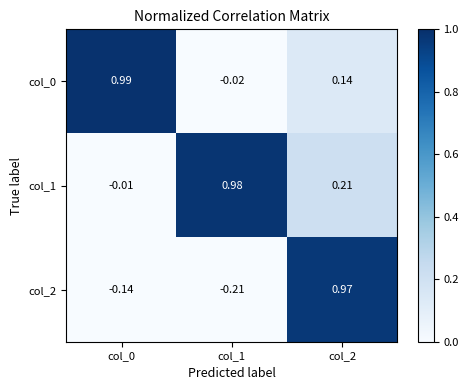

Is the value of col_2 at col_1 greater than the value of col_1 at col_0?

No